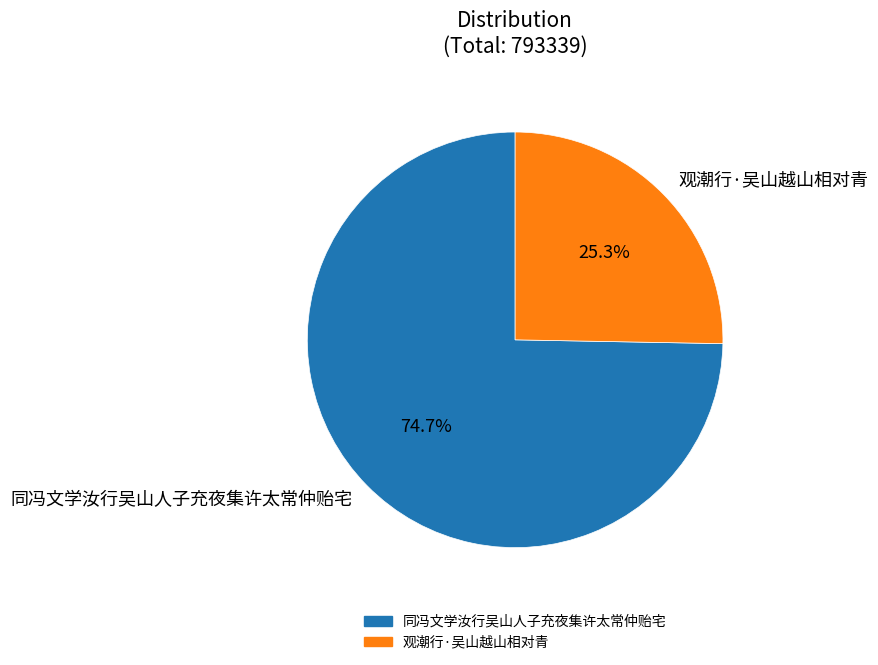

To the nearest percent, what is the difference between the largest and smallest slice percentages?

49%